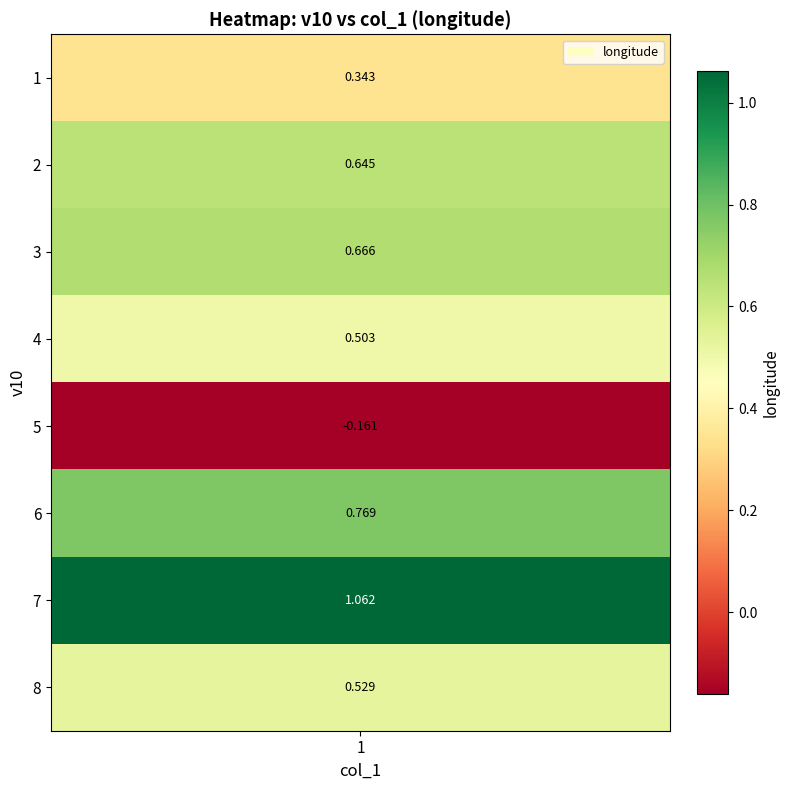

At which label is the value closest to 0?

5